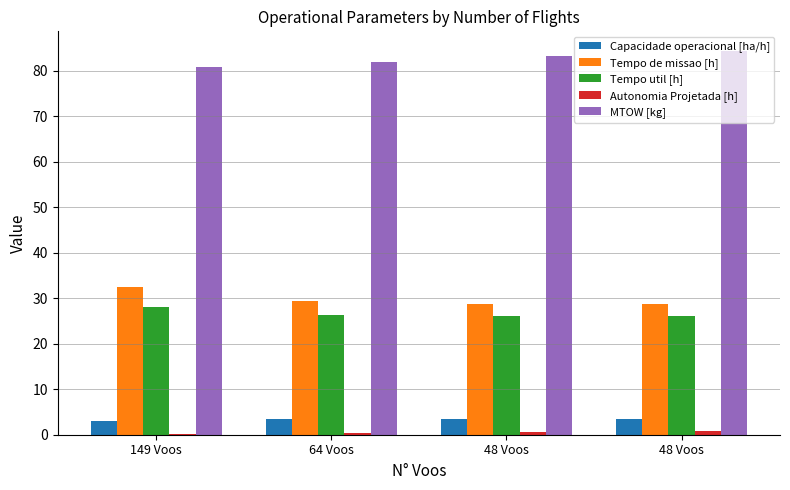

True or false: Autonomia Projetada [h] has a value of 0.4 at 64 Voos.

True